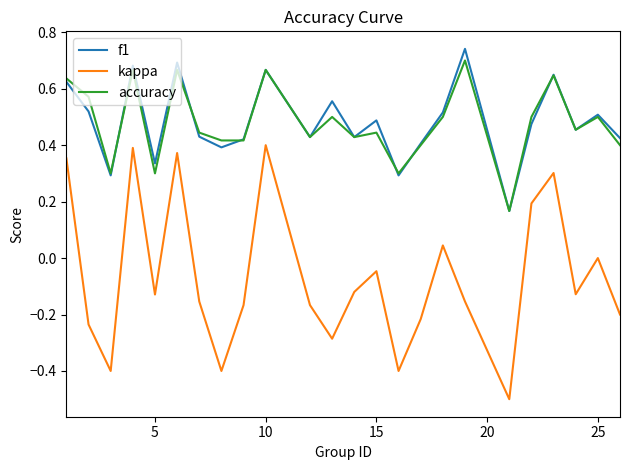

Which series has the largest range (max minus min)?

kappa